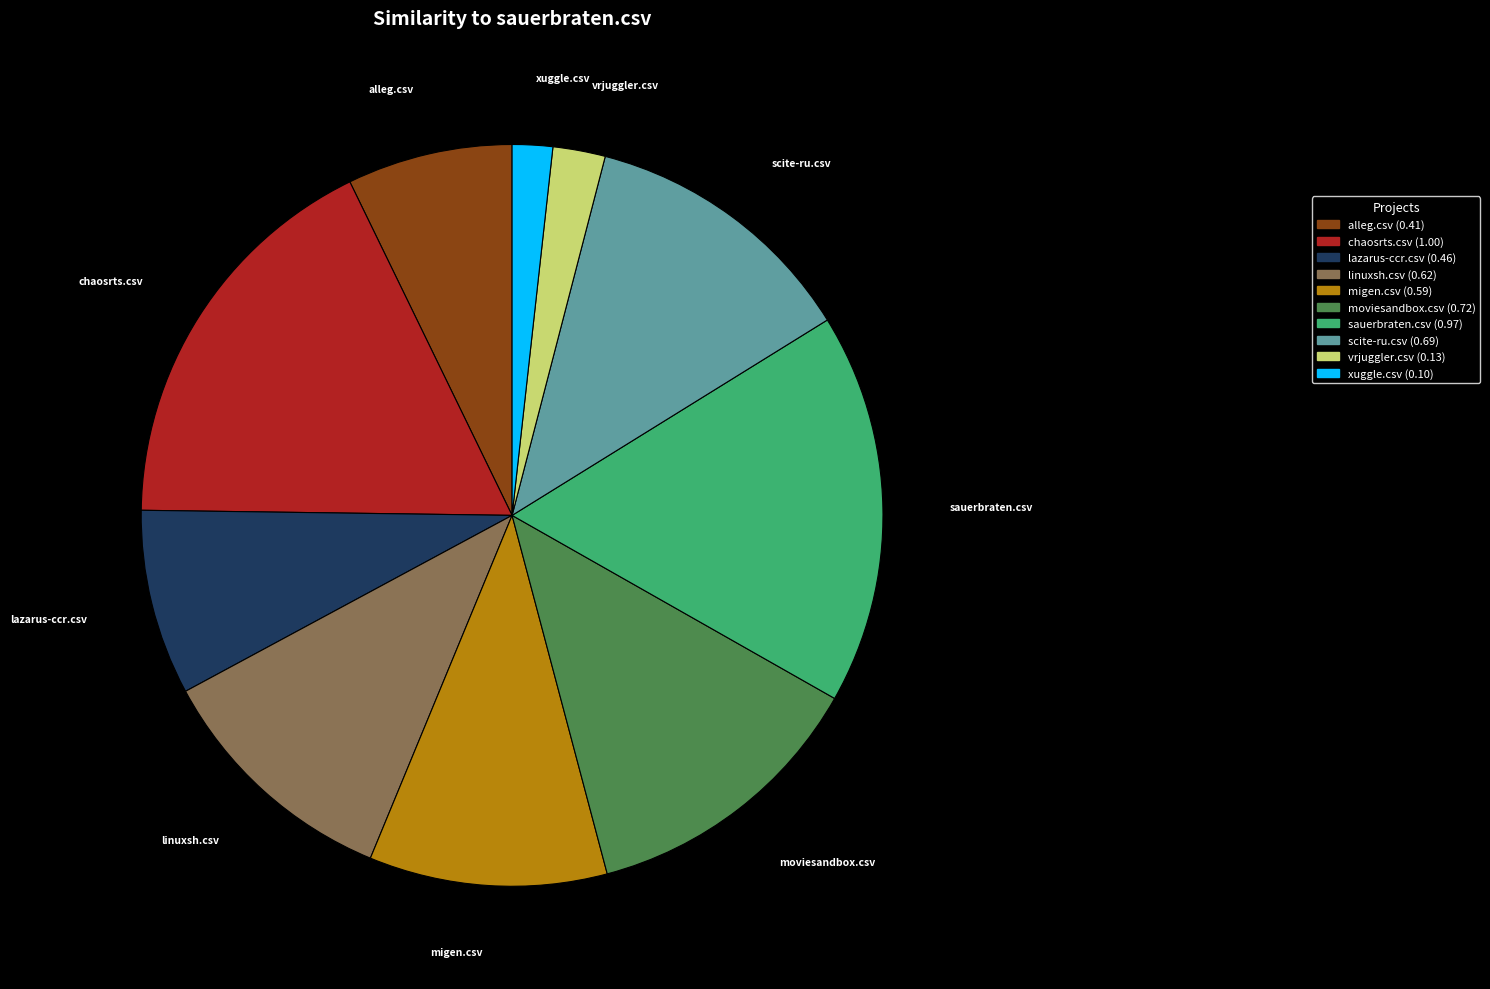

Is it true that linuxsh.csv is 1% of the pie?

False